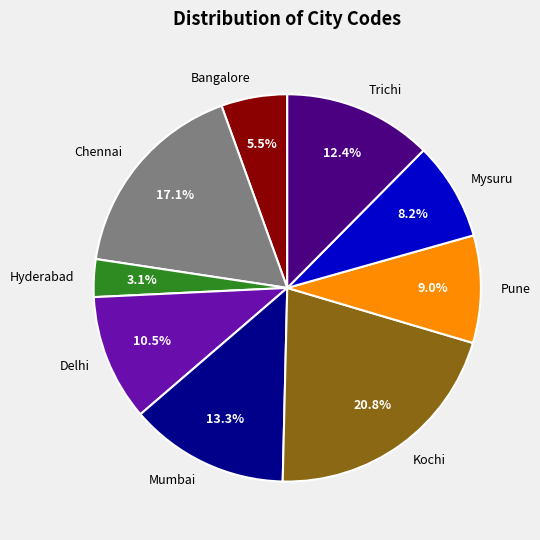

True or false: Kochi accounts for 15% of the total.

False